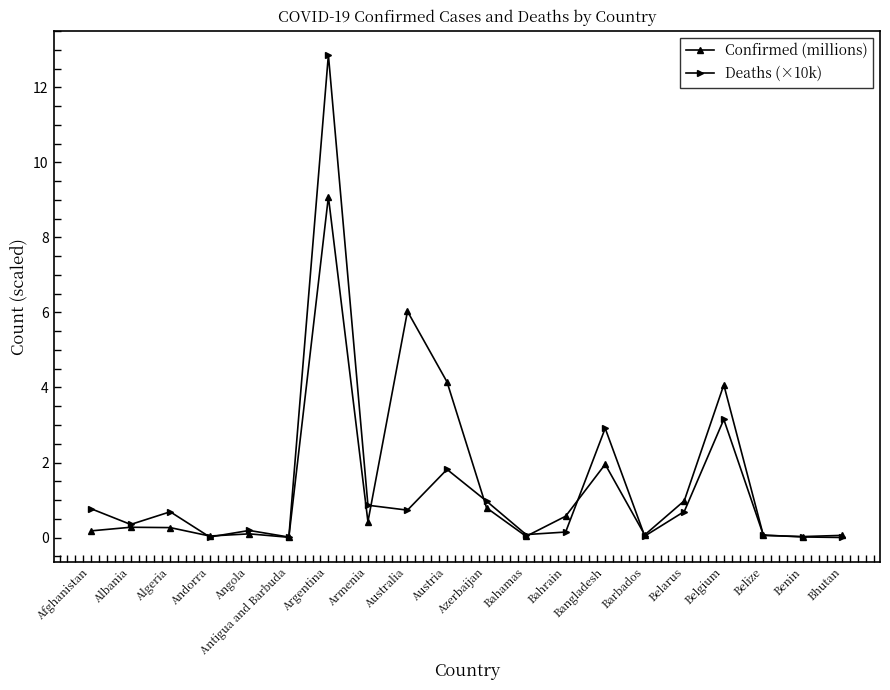

True or false: Deaths (×10k) and Confirmed (millions) intersect in this chart.

True